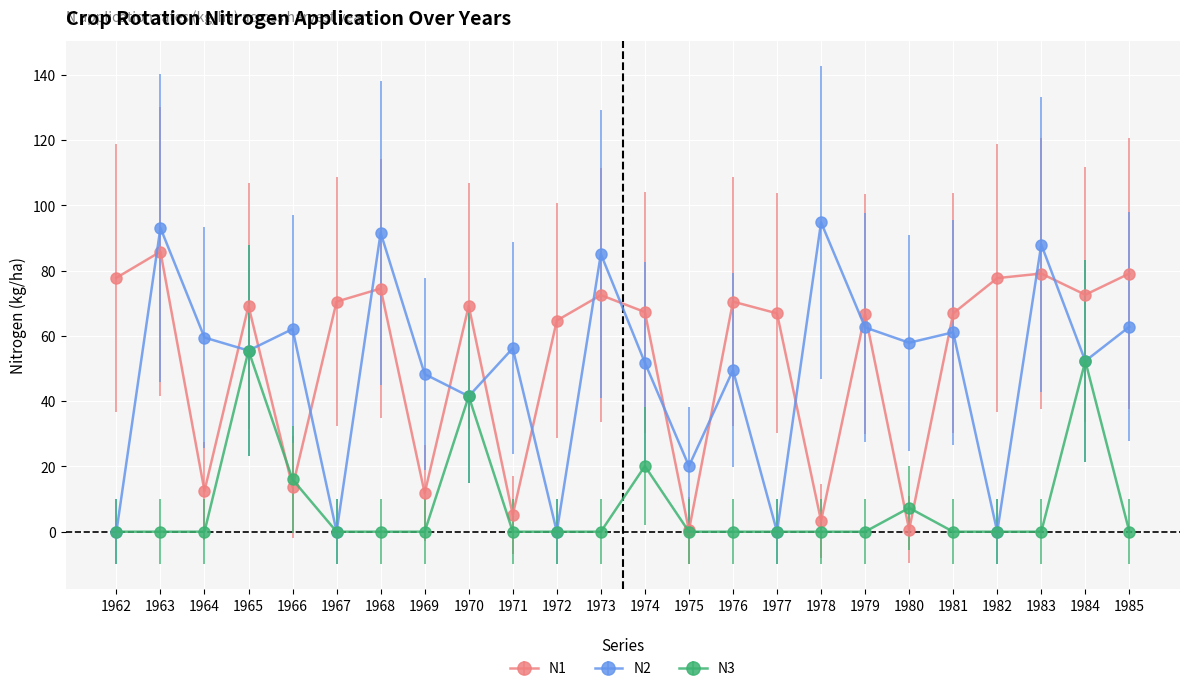

What is the total value across all series at 1970?

152.2